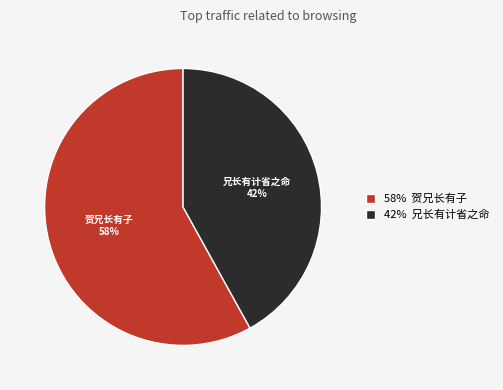

What is the majority slice?

58% 贺兄长有子